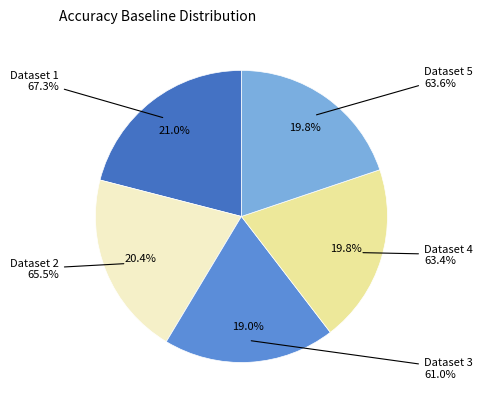

True or false: 5 accounts for 20% of the total.

True